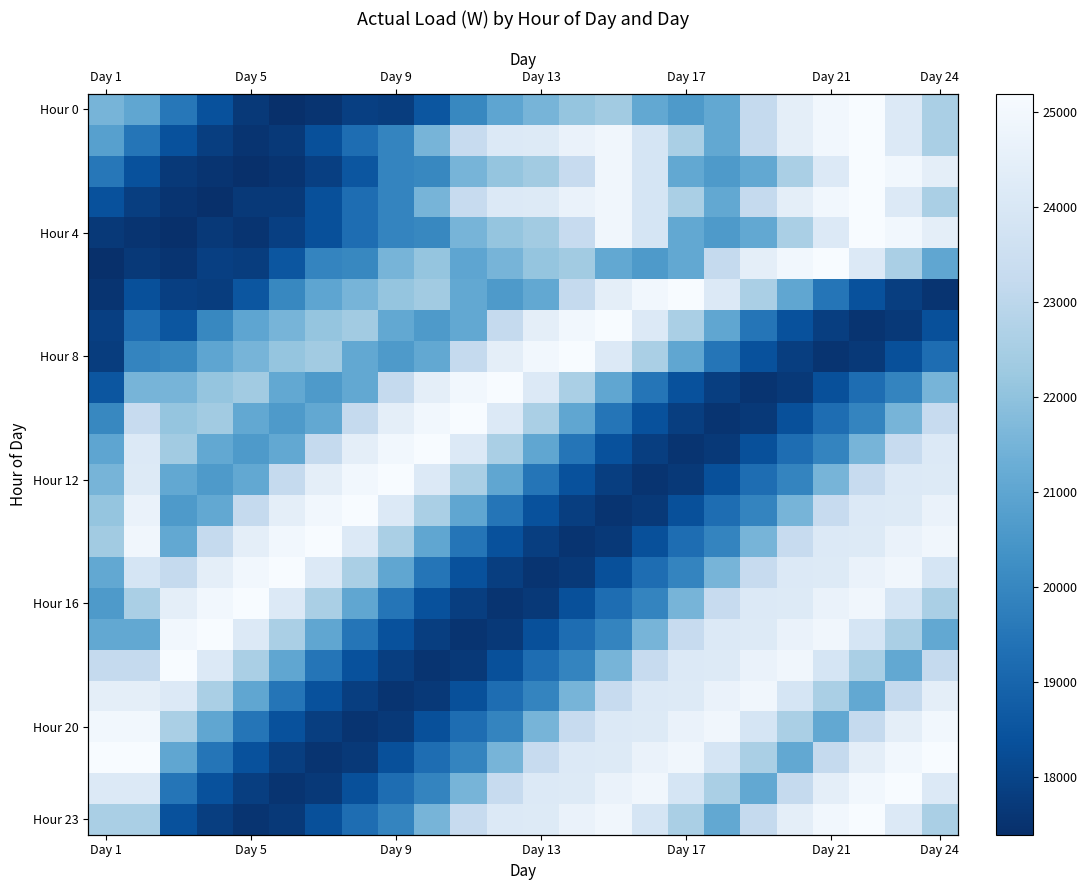

At how many categories does at least one series exceed 21565?

24